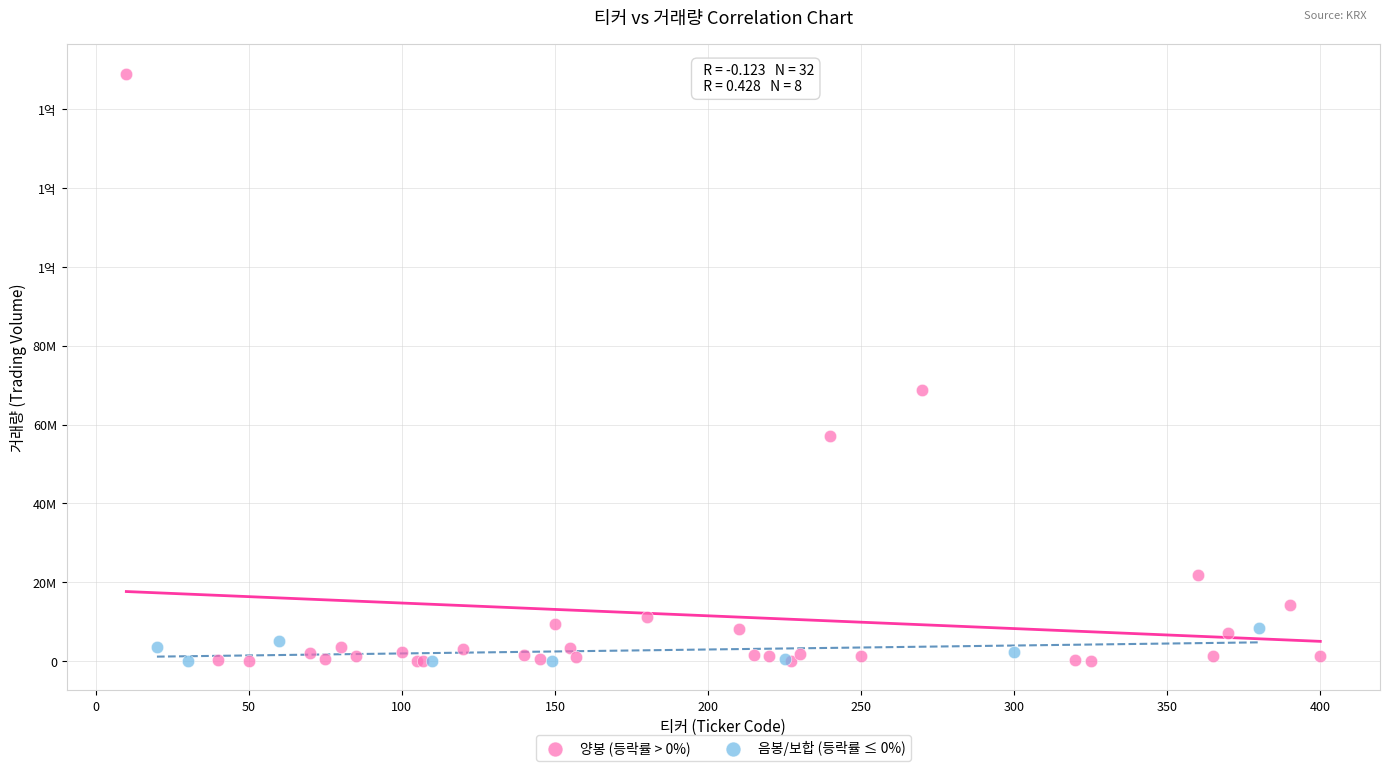

What are all the series names shown in the legend?

양봉 (등락률 > 0%), 음봉/보합 (등락률 ≤ 0%)